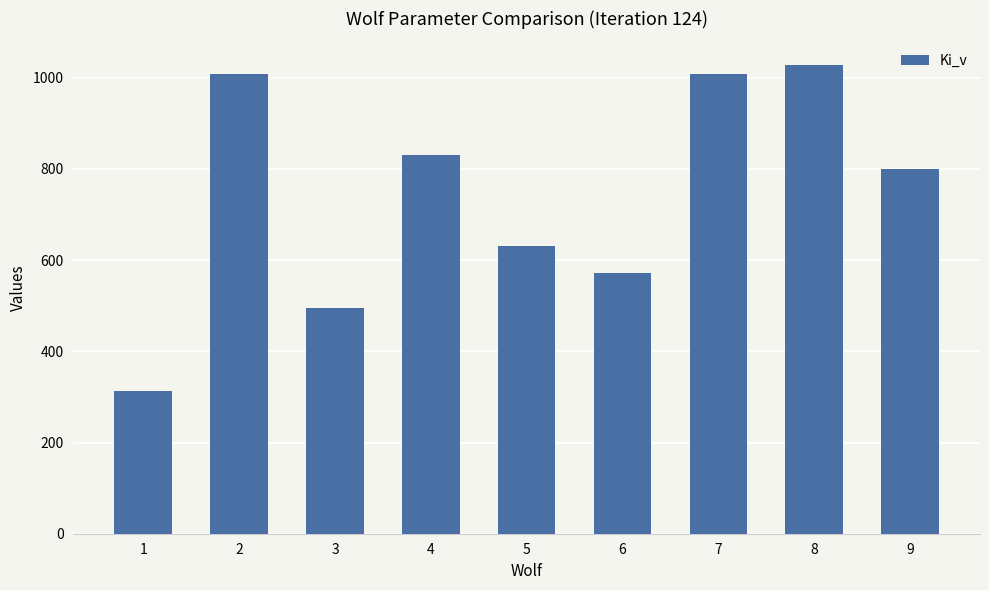

What is the difference between the maximum and minimum values?

714.5